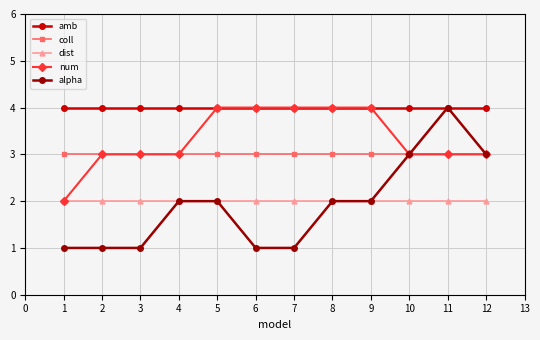

What is the difference between the alpha values at 8 and 2?

1